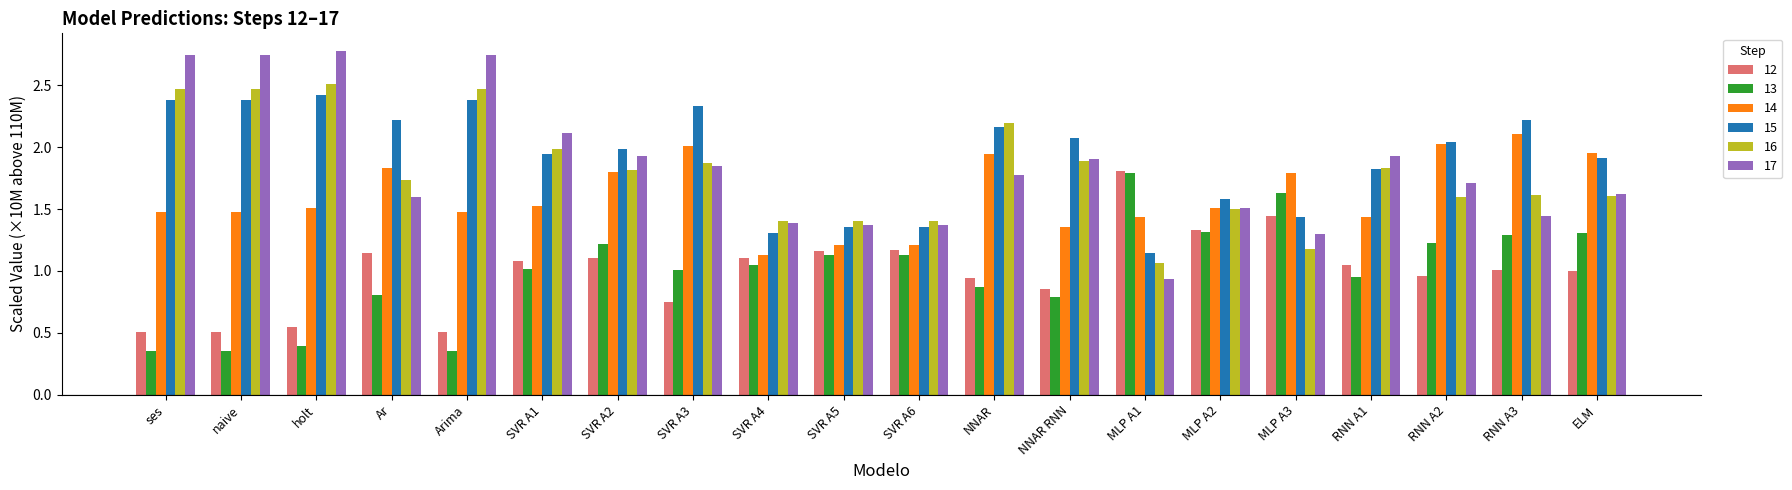

What position from the left is MLP A1?

14